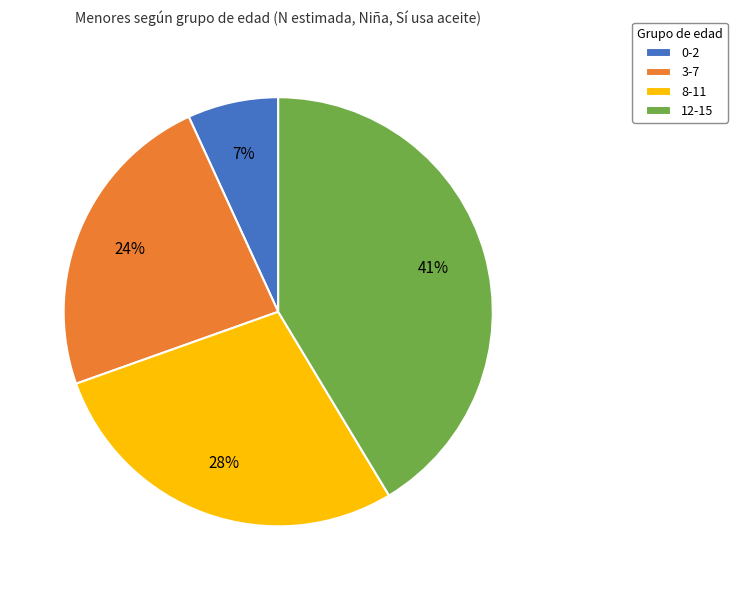

How many segments does this pie chart have?

4